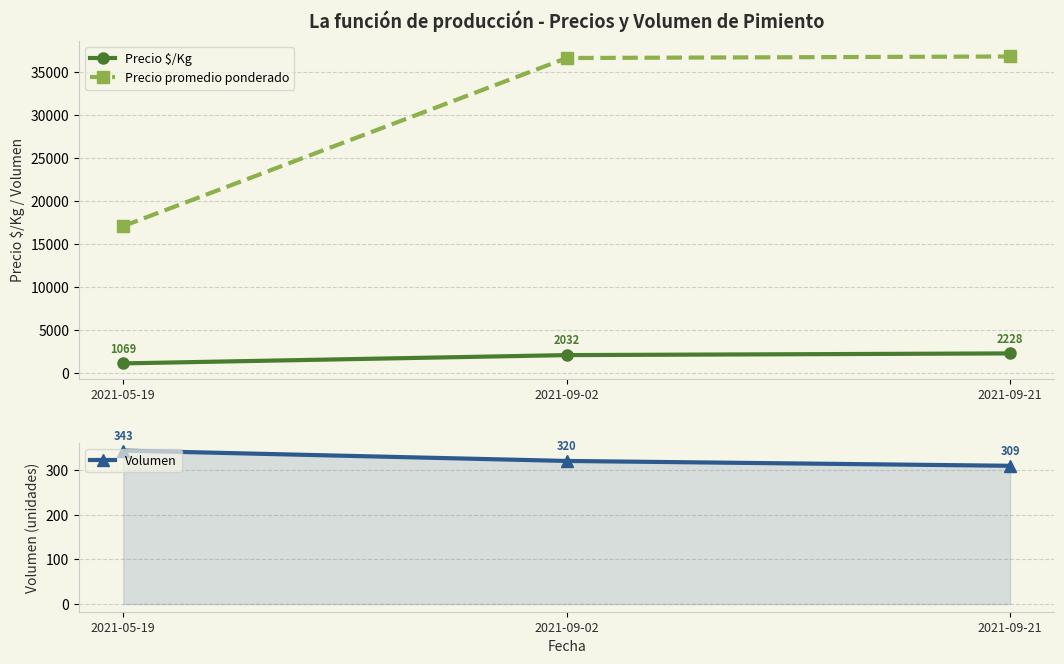

How many data points in Volumen are above 320?

1